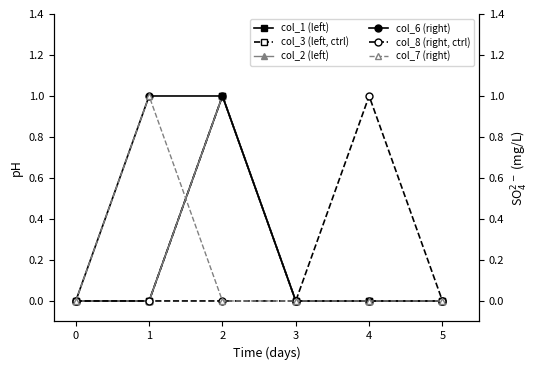

Between which two adjacent categories do col_1 (left) and col_7 (right) first intersect?

1 and 2